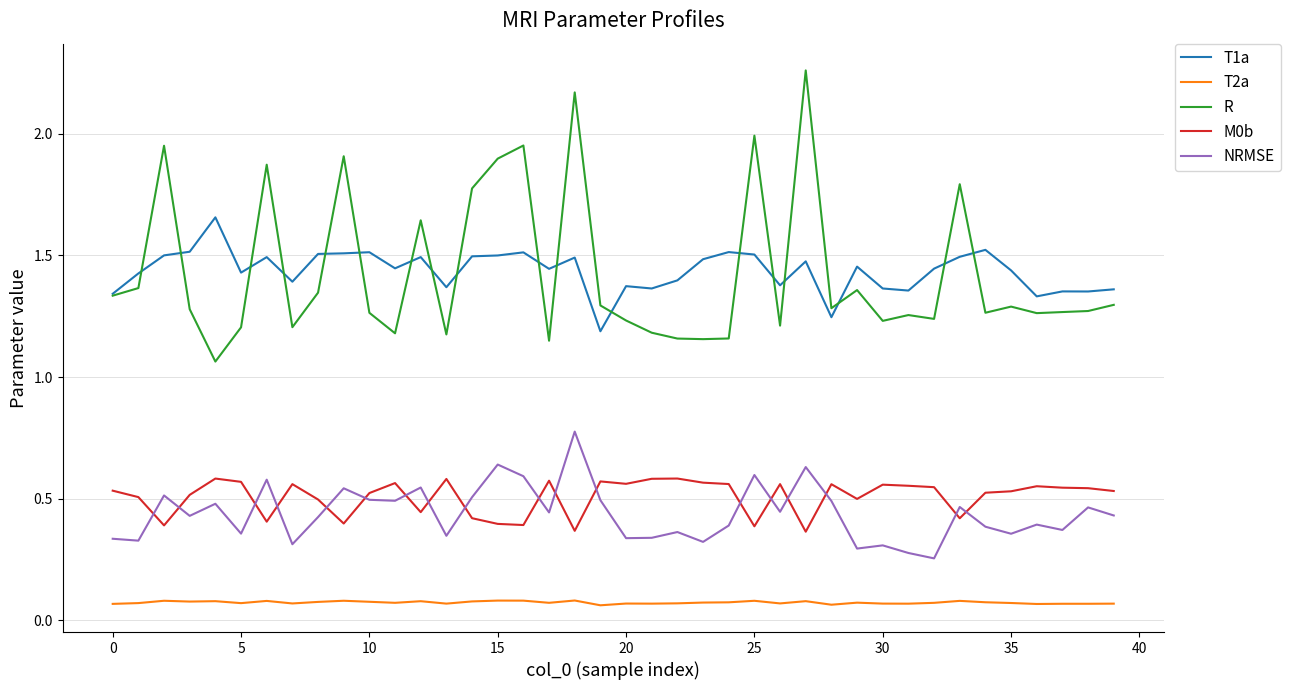

Which series has the widest spread of values?

R